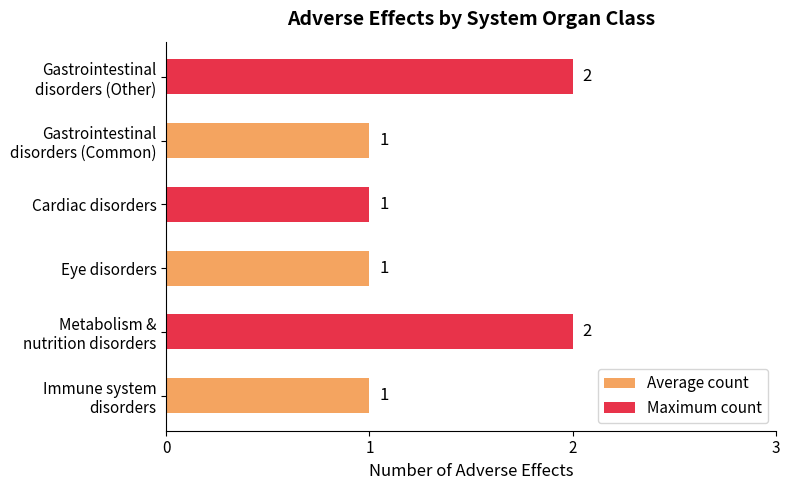

How many values are between 1 and 2?

6